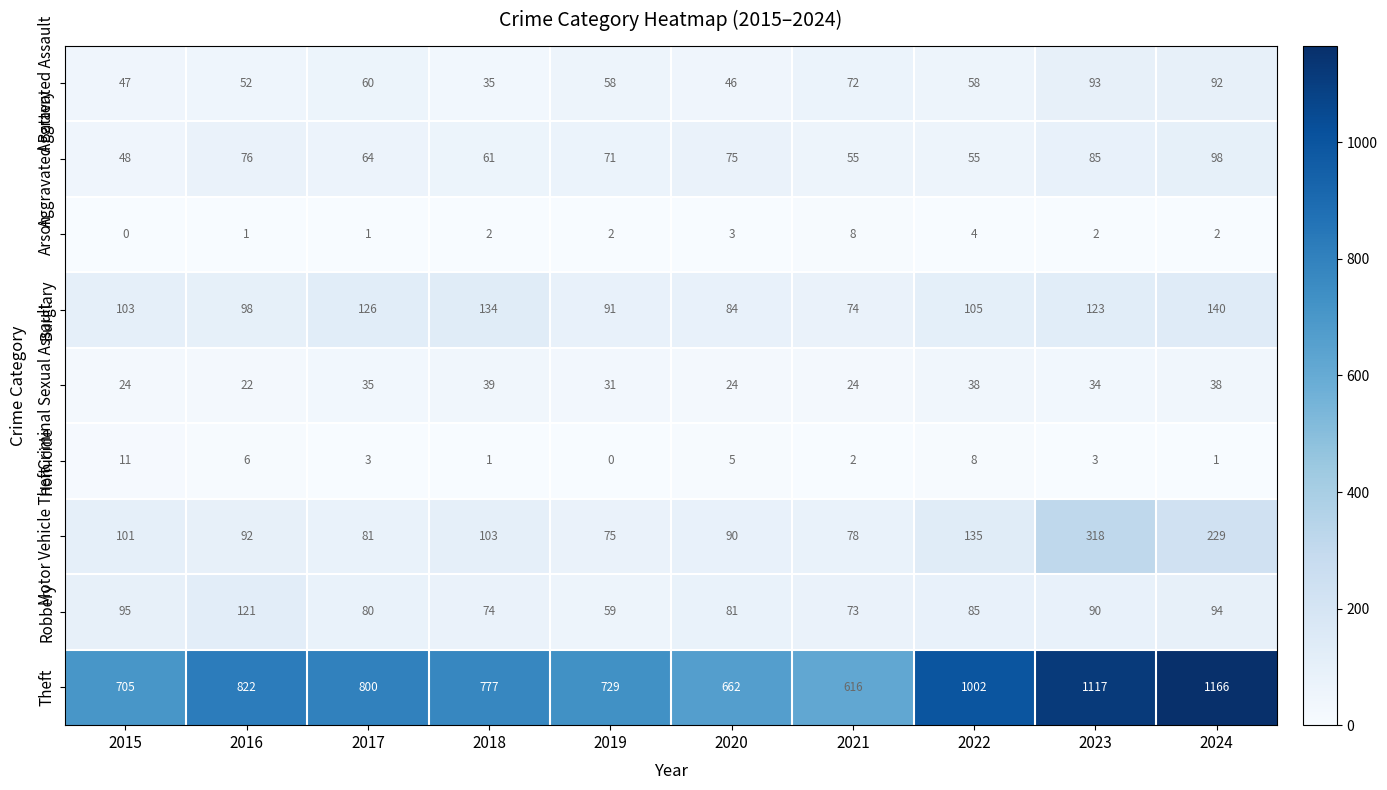

What is the sum of all Aggravated Battery values?

688